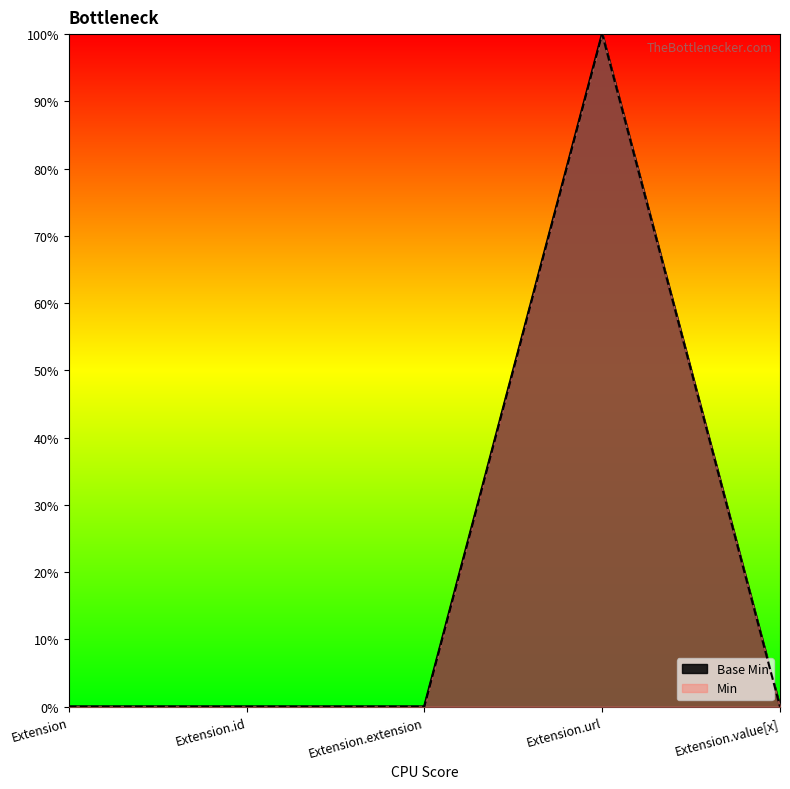

How many values in the Min series exceed 0?

1